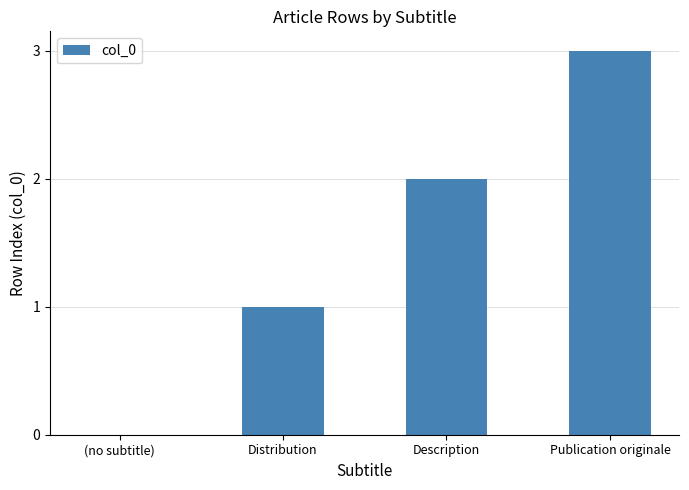

How many values are above zero?

3